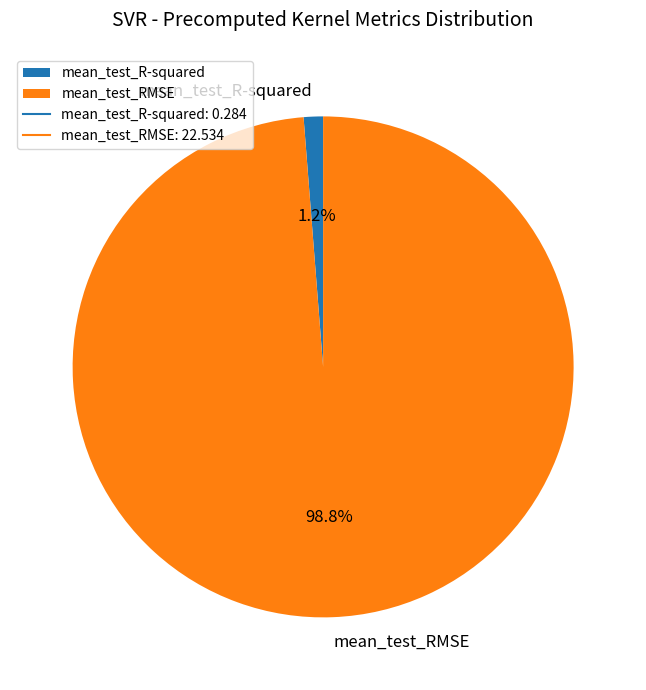

To the nearest percent, what portion does mean_test_RMSE represent?

99%